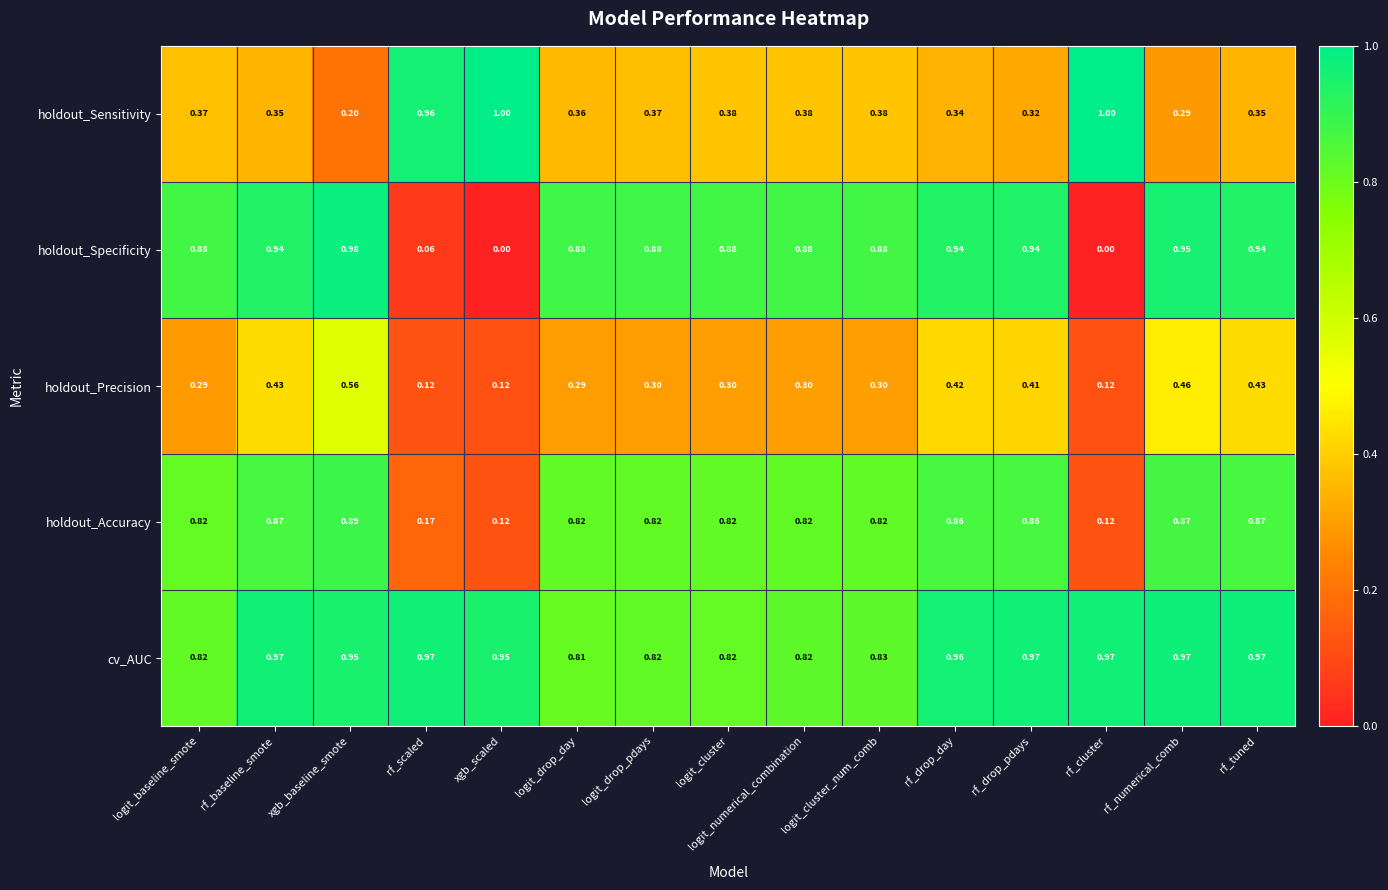

At rf_drop_pdays, list the series in order from smallest to largest.

holdout_Sensitivity, holdout_Precision, holdout_Accuracy, holdout_Specificity, cv_AUC